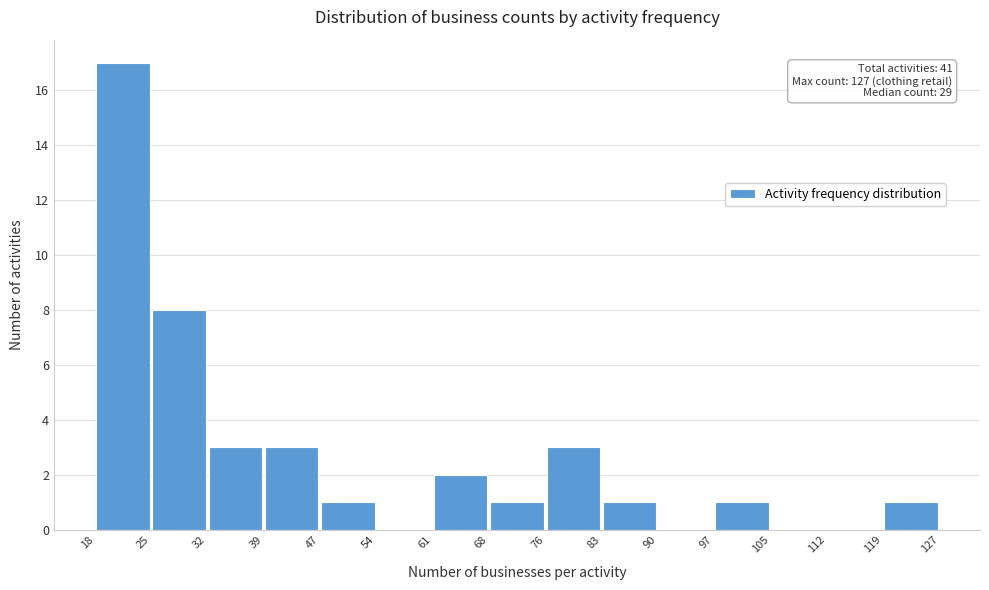

Which range on the x-axis has the tallest bar?

18 to 25